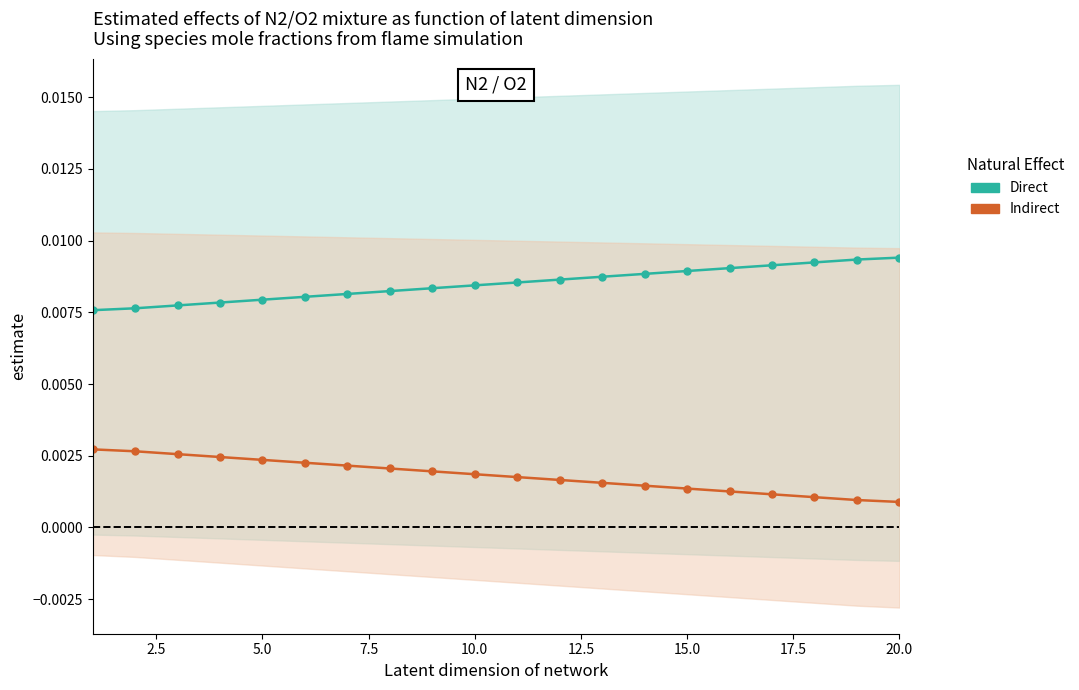

Rank the series at 12.5 from lowest to highest value.

Indirect, Direct